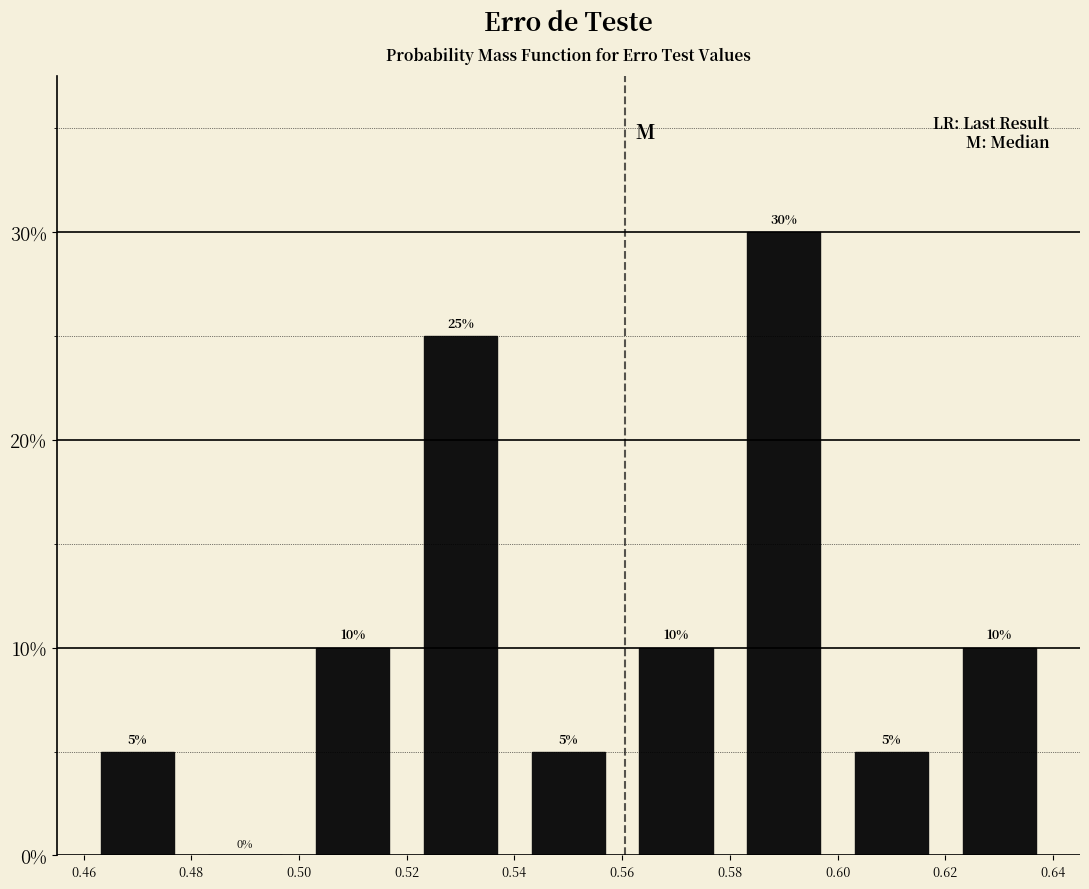

Reading left to right, list every bar in this chart as the range it spans on the x-axis followed by its height.

0.46 to 0.48: 5
0.48 to 0.50: 0
0.50 to 0.52: 10
0.52 to 0.54: 25
0.54 to 0.56: 5
0.56 to 0.58: 10
0.58 to 0.60: 30
0.60 to 0.62: 5
0.62 to 0.64: 10